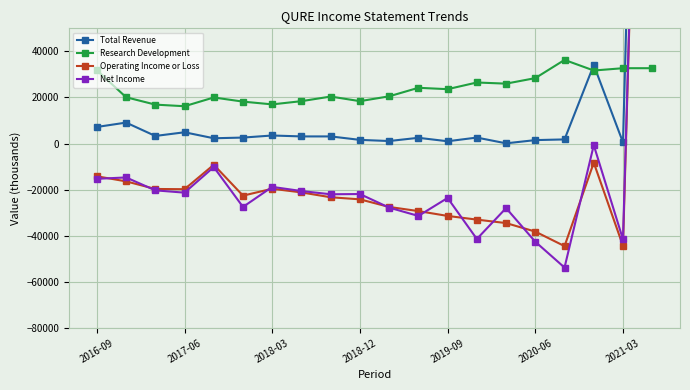

How many categories are shown in the chart?

20